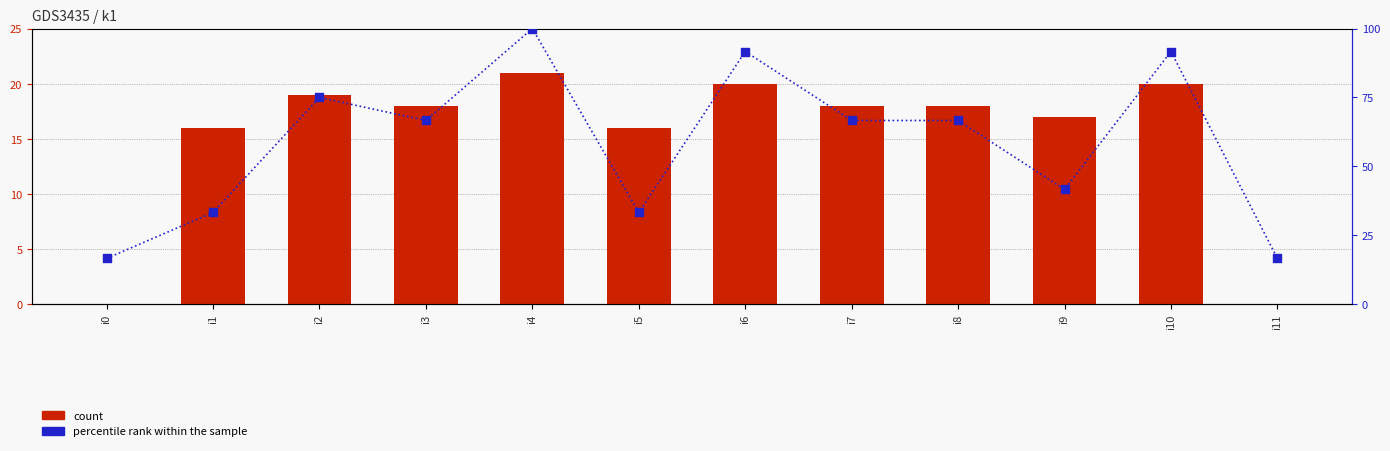

Which series contains the lowest Y value?

count